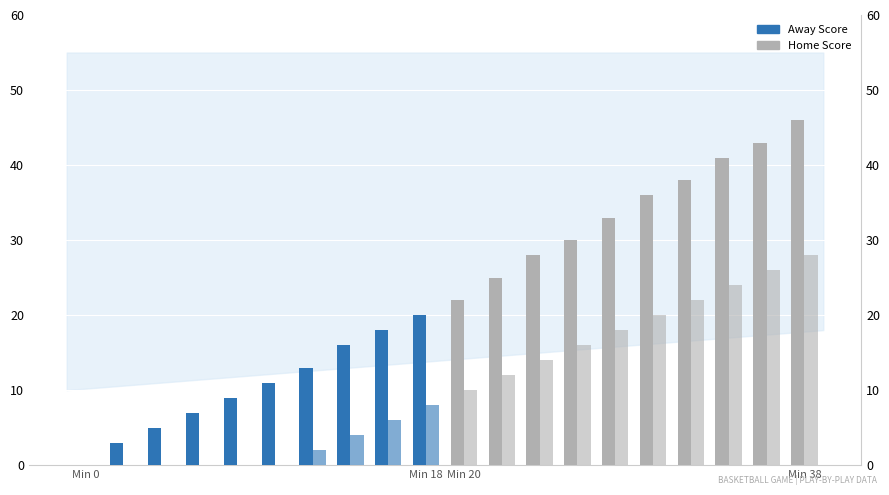

Is the value of Home Score at 4 greater than the value of Home Score (proj) at 6?

No